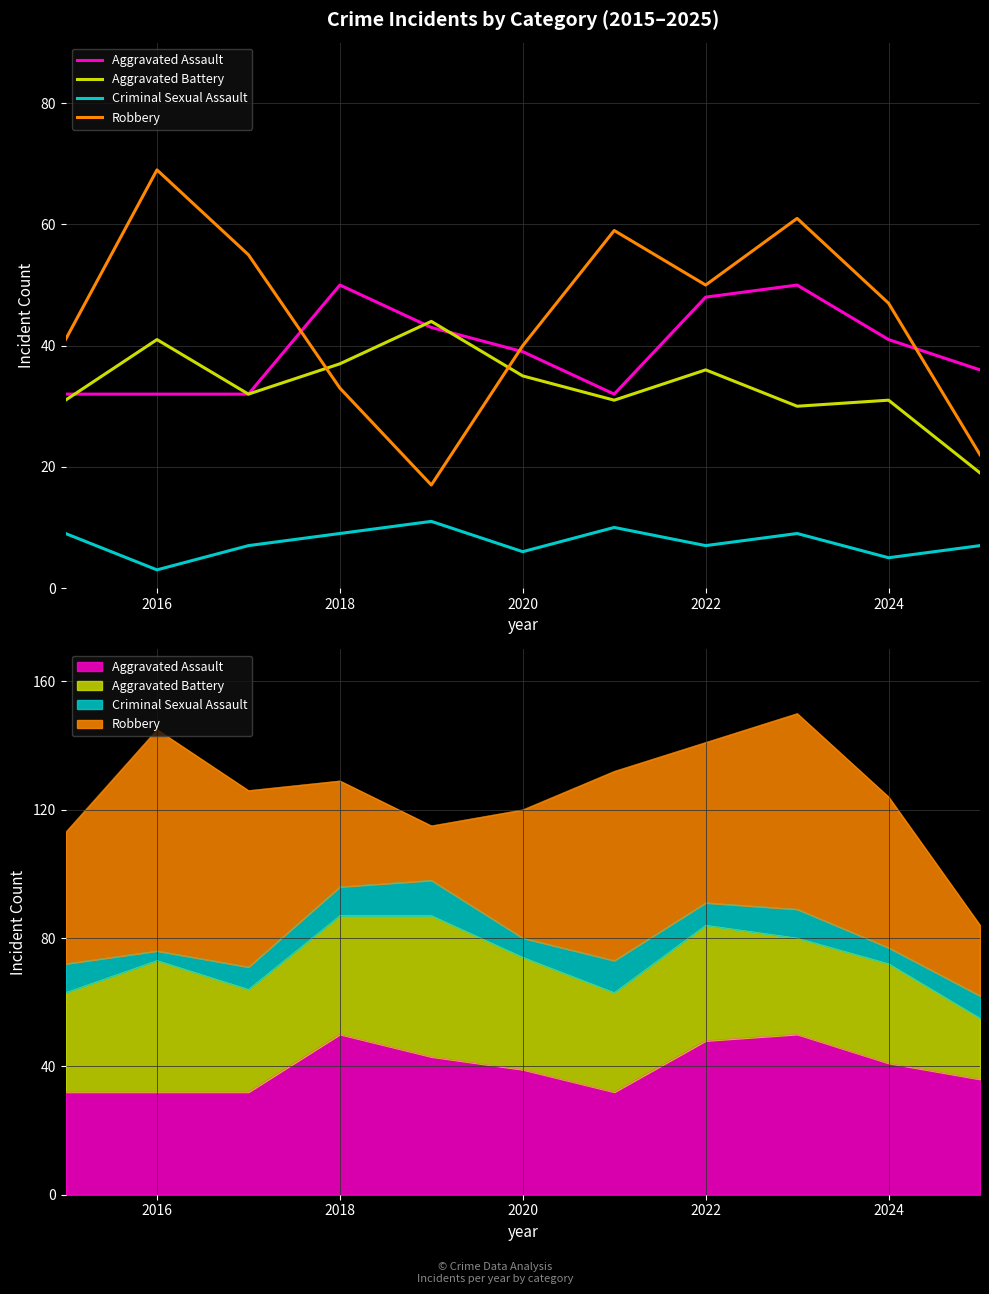

True or false: Criminal Sexual Assault has more than 0 interior local peaks.

True